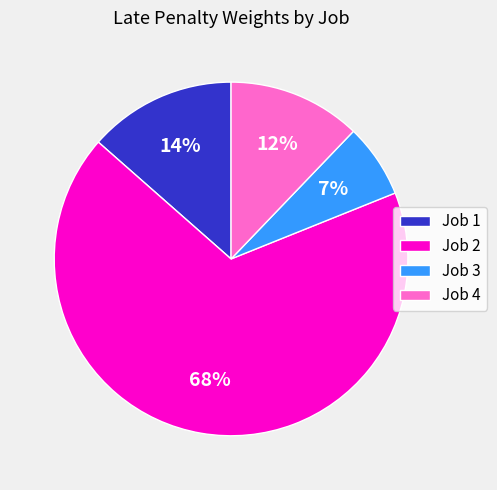

Which has a higher value, Job 3 or Job 1?

Job 1